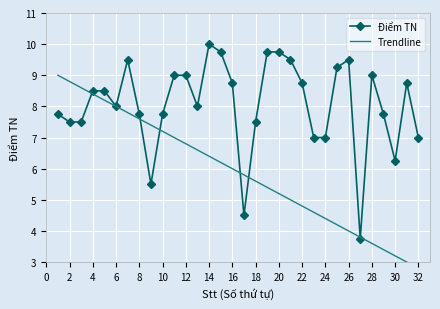

How many data points does each series have?

32